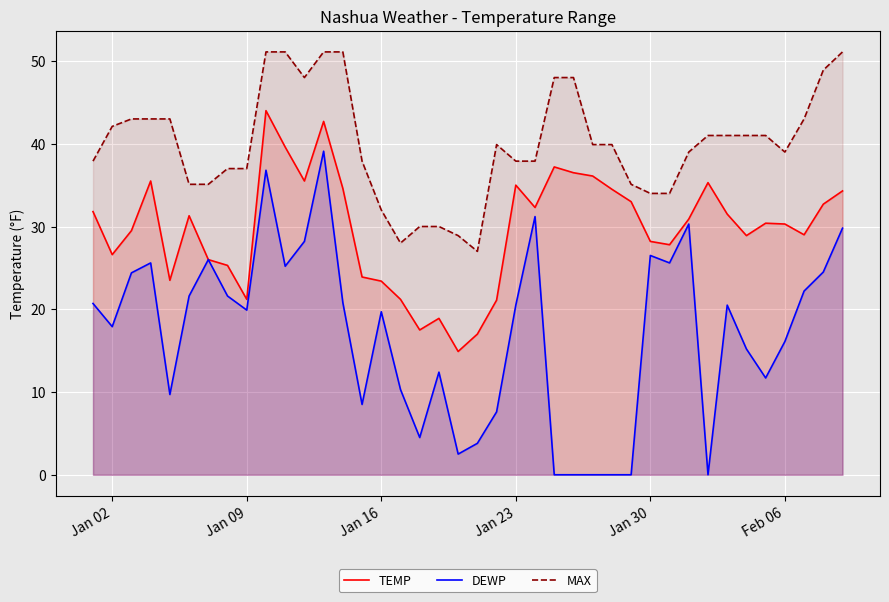

Which series has the largest total across all categories?

MAX